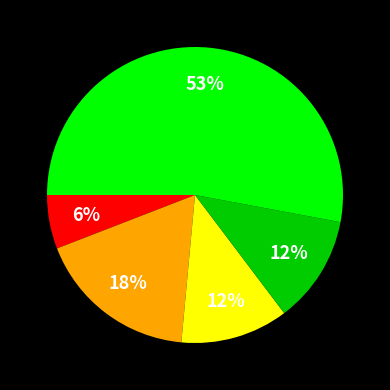

How many segments does this pie chart have?

5